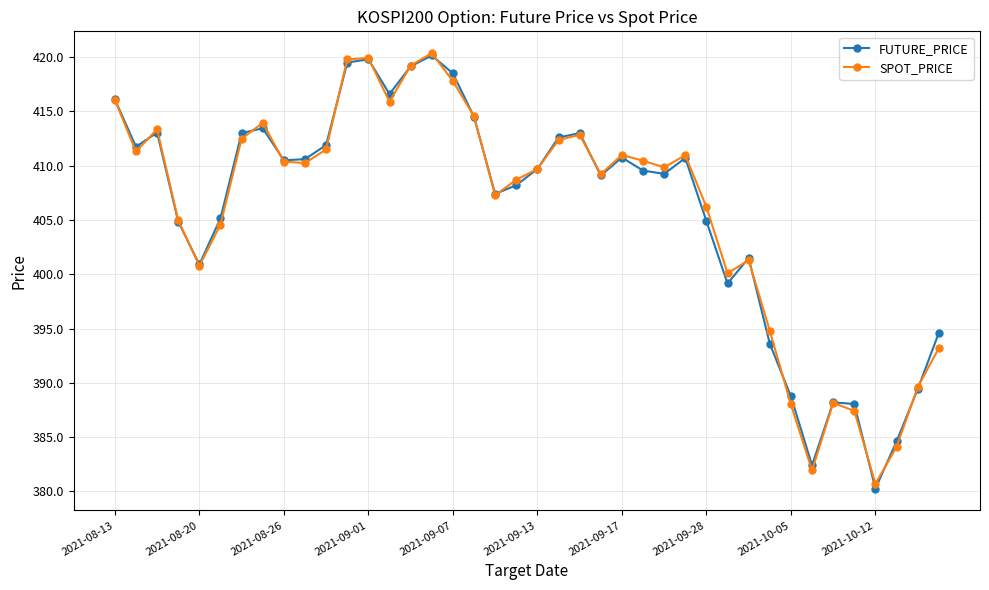

How many interior local valleys does the SPOT_PRICE series have?

10